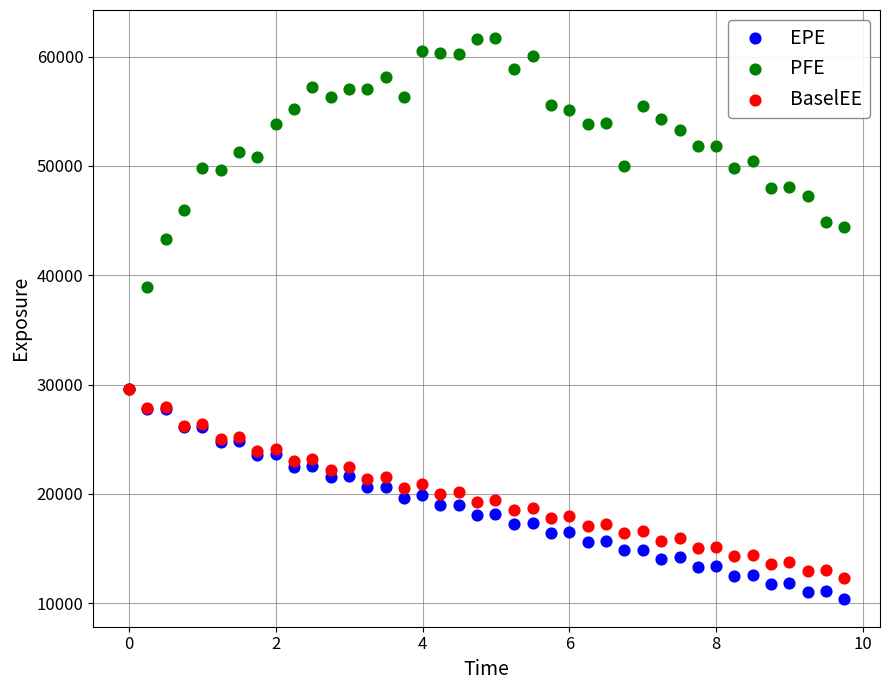

Across all series, what Y value is closest to 36052?

38886.3